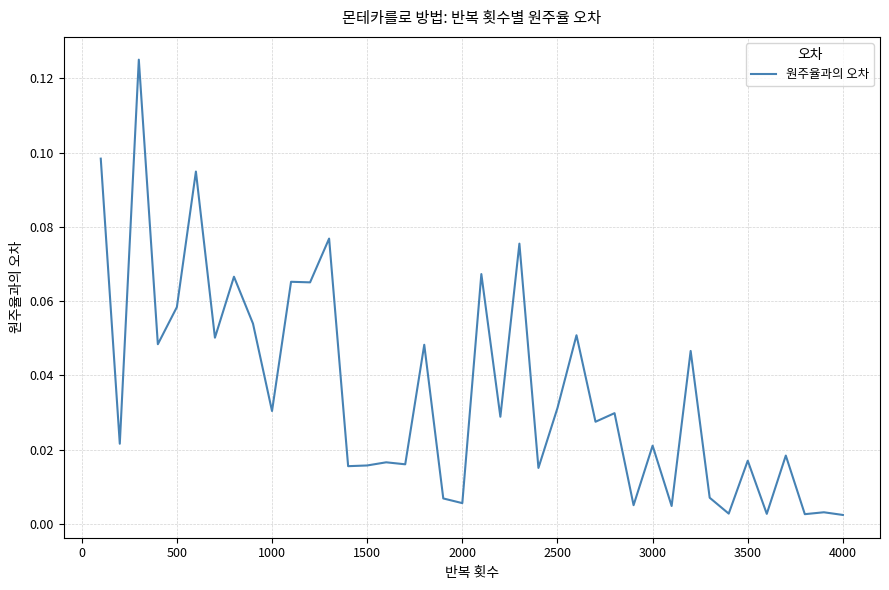

How many categories are shown in the chart?

40